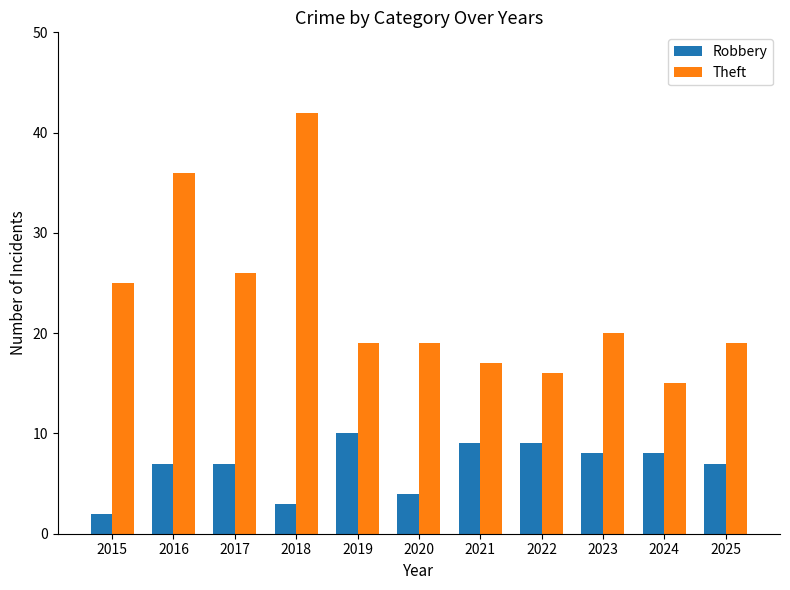

What is the maximum value shown in the chart?

42